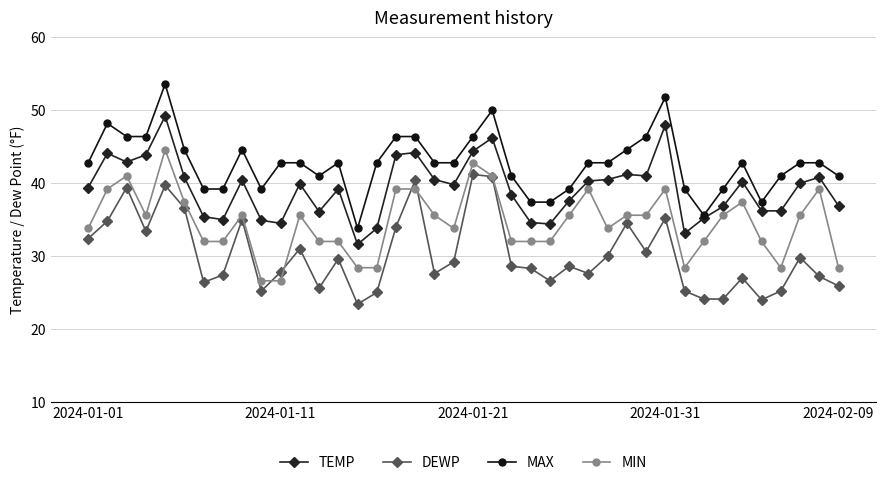

What is the minimum value shown in the chart?

23.4